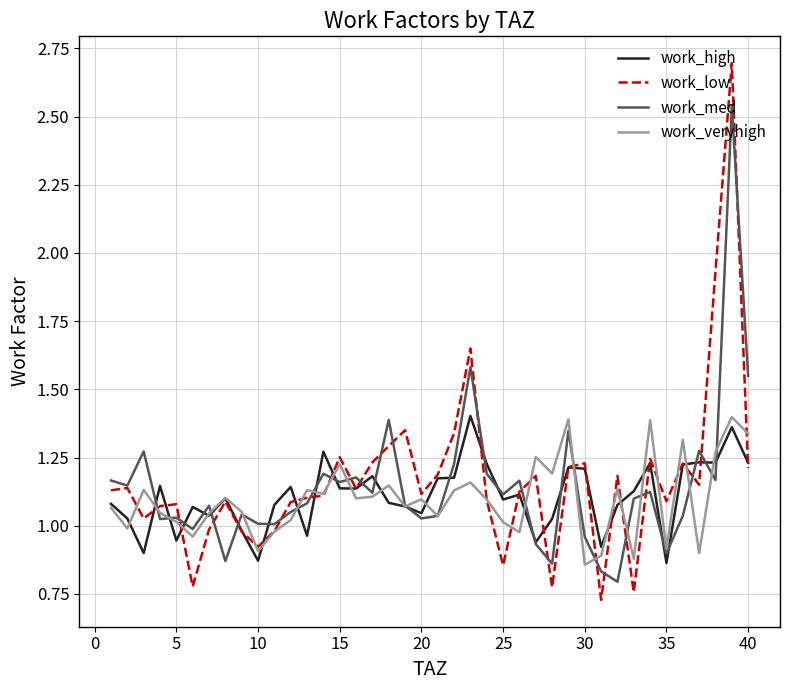

What is the maximum value shown in the chart?

2.7